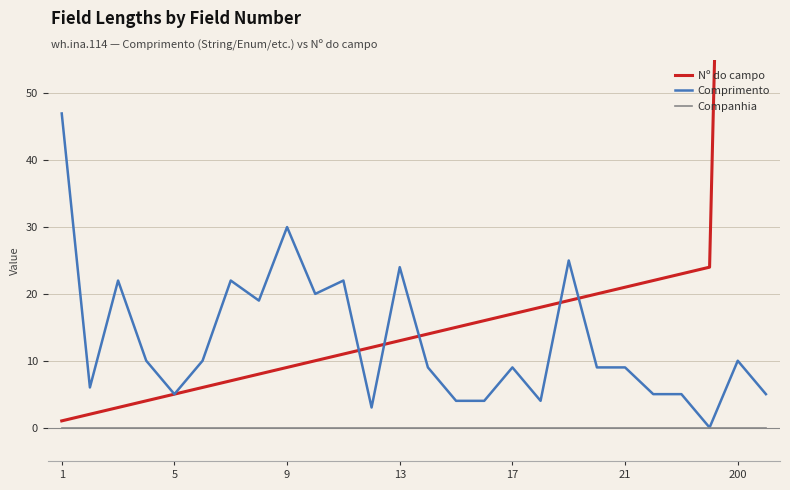

Is it true that Comprimento equals 9 at 21?

True